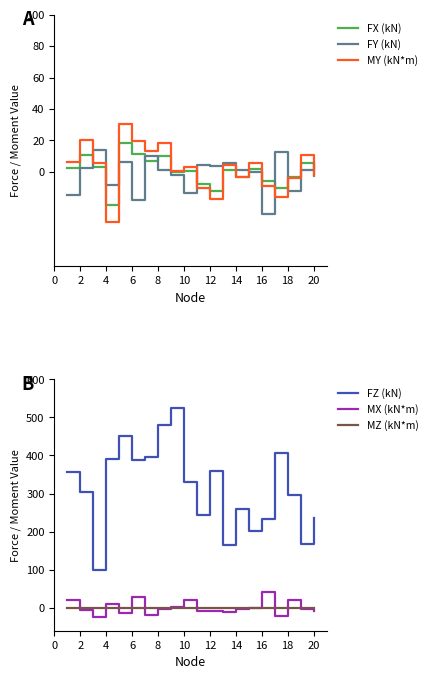

What is the minimum value for MY (kN*m)?

-32.0